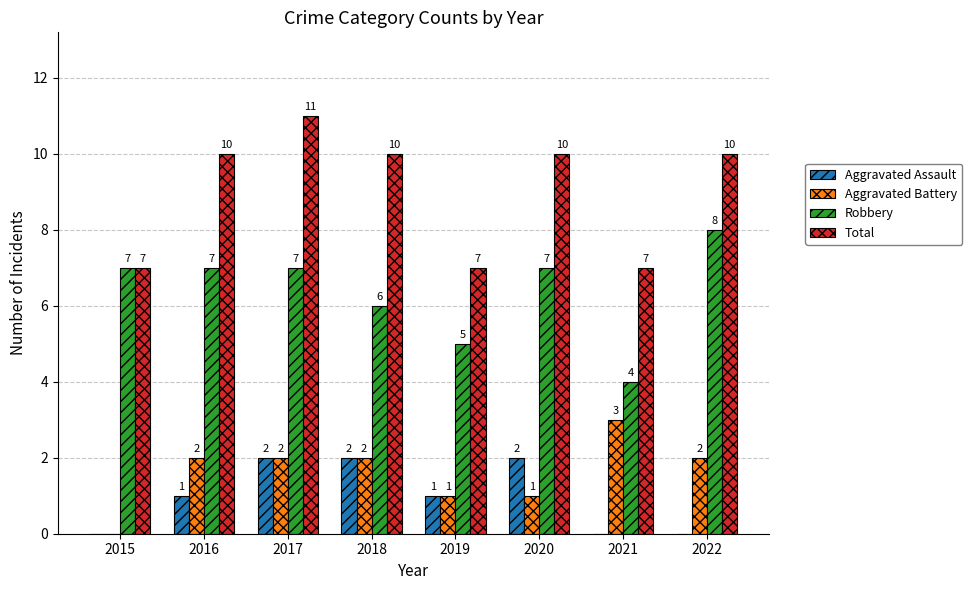

What is the approximate value of Aggravated Battery at 2019?

1